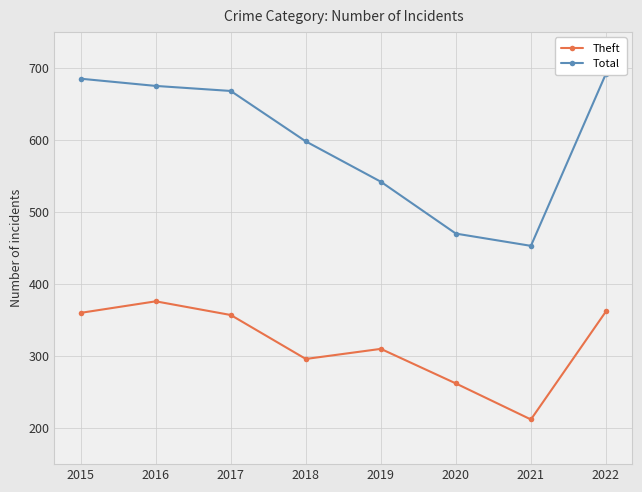

What is the smallest value displayed?

212